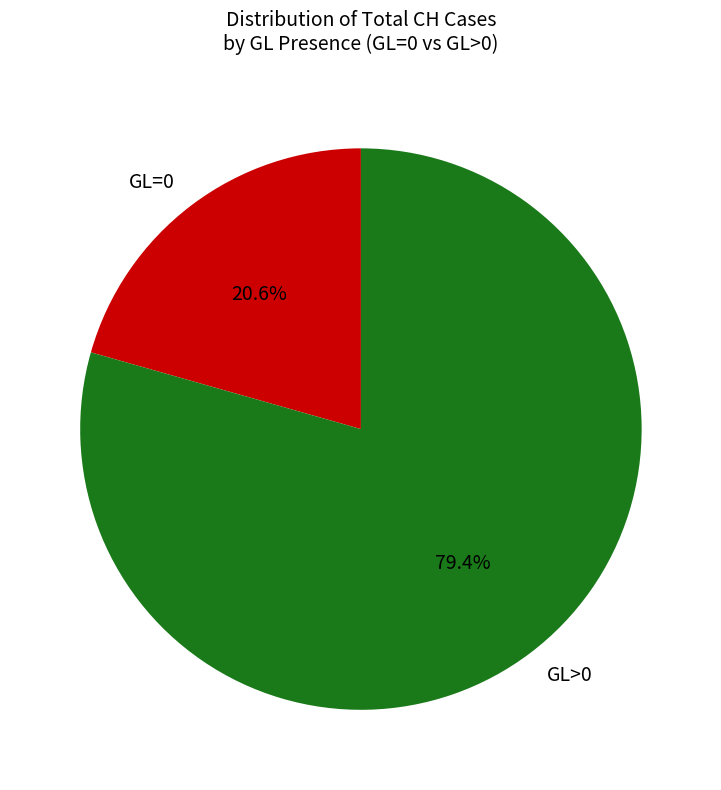

Which category has the smallest portion of the pie?

GL=0